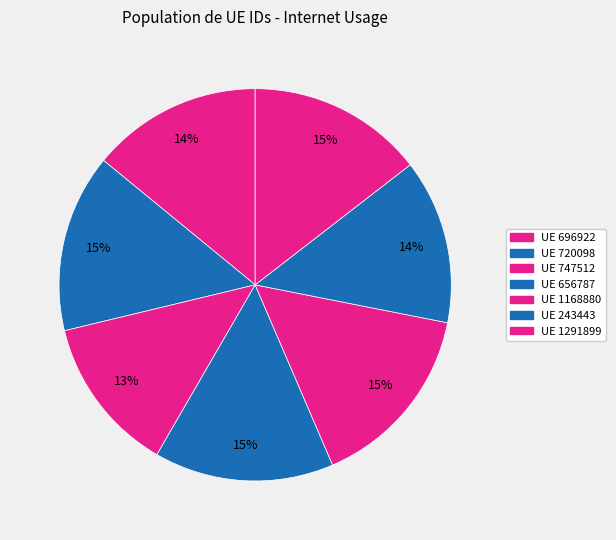

How many segments does this pie chart have?

7